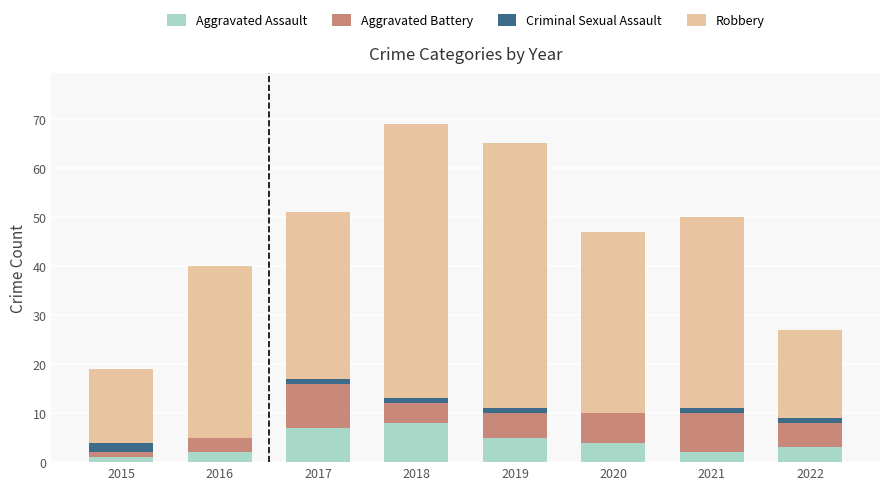

True or false: Aggravated Assault has a value of 2 at 2016.

True